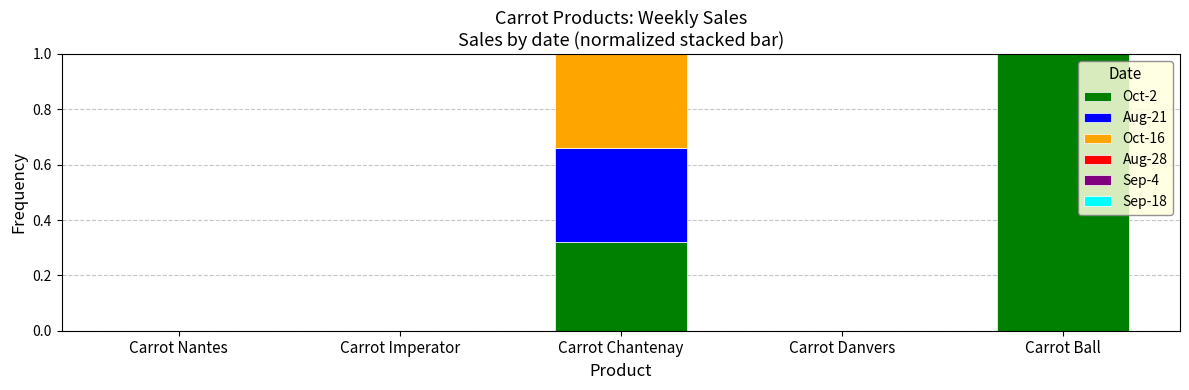

What is the total value across all series at Carrot Ball?

1.0